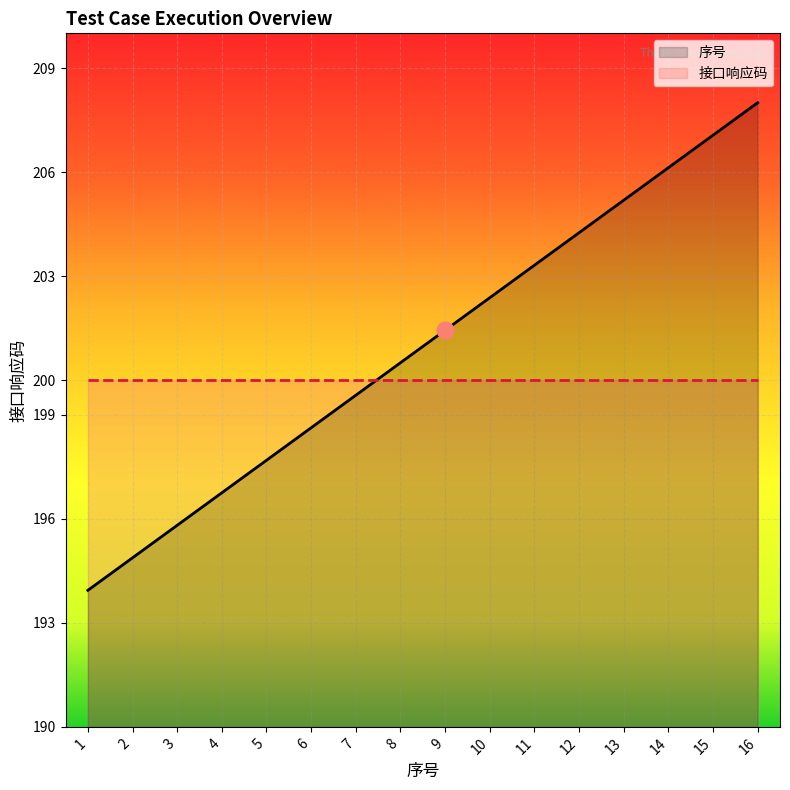

Between 3 and 4, which is larger?

4